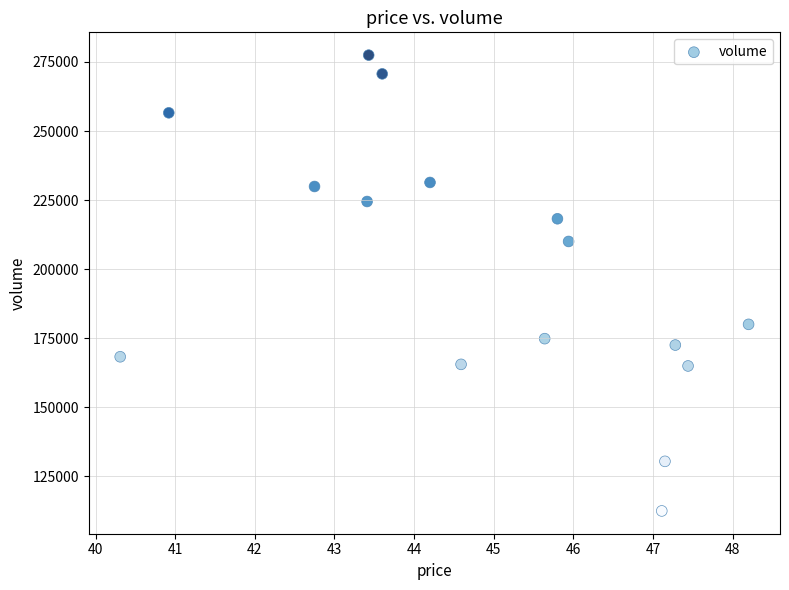

What is the range of Y values (max minus min)?

164997